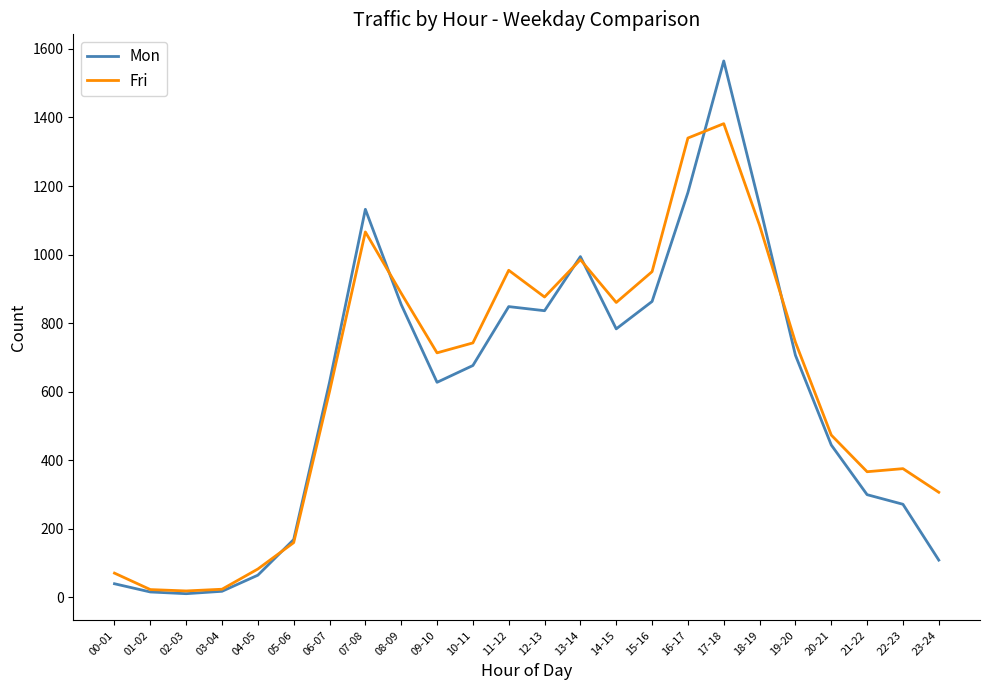

What is the average value of the Fri series?

628